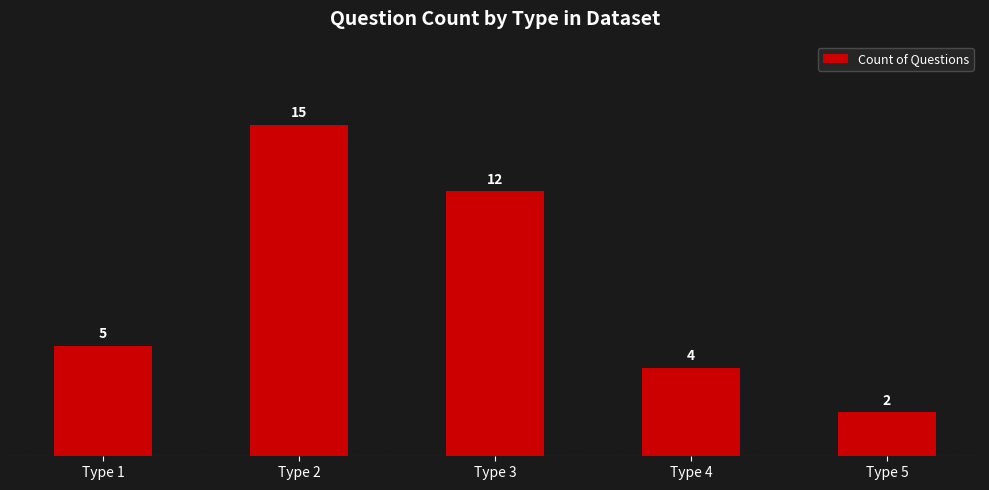

Which has a higher value, Type 5 or Type 2?

Type 2